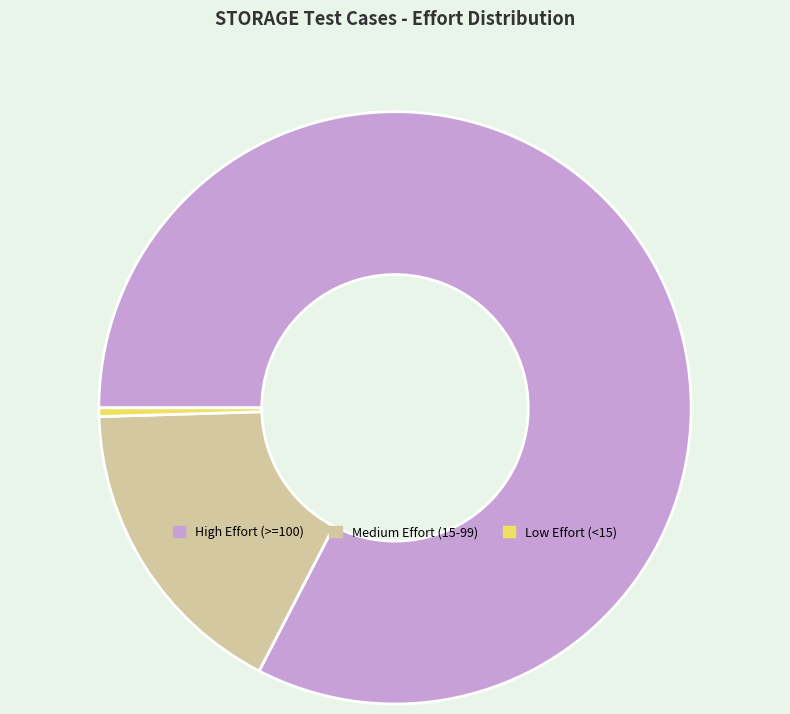

Does any single category account for the majority?

Yes